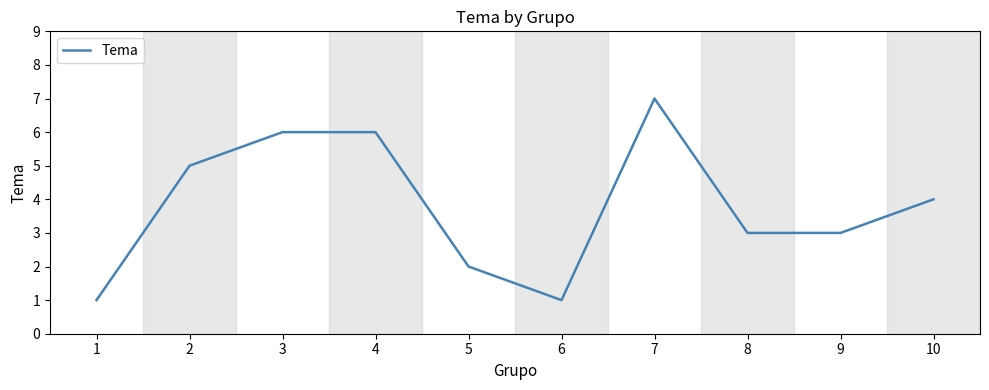

Reading left to right, extract all data points from this chart.

1=1	2=5	3=6	4=6	5=2	6=1	7=7	8=3	9=3	10=4